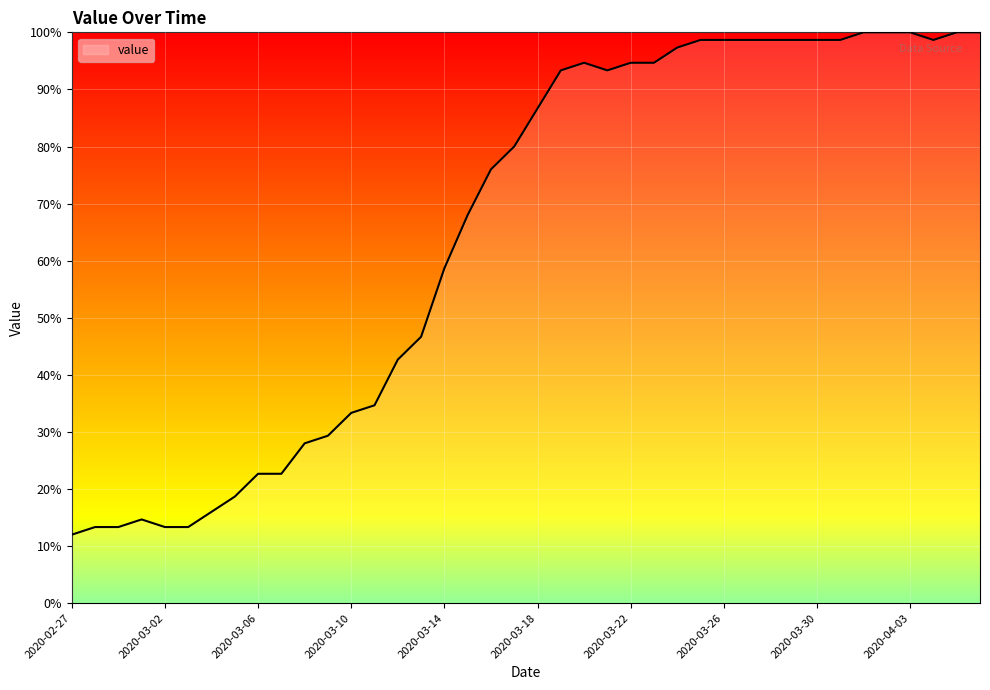

What is the difference between the maximum and minimum values?

88.0